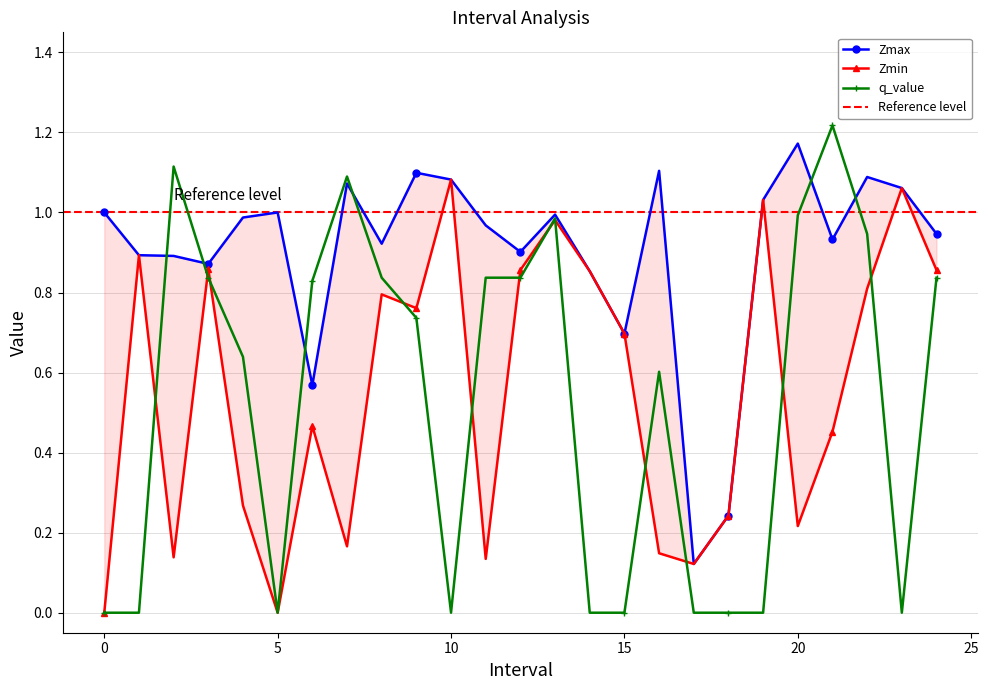

Reading left to right, list all the values displayed in this chart.

Zmax: 1.0	0.9	0.9	0.9	1.0	1.0	0.6	1.1	0.9	1.1	1.1	1.0	0.9	1.0	0.9	0.7	1.1	0.1	0.2	1.0	1.2	0.9	1.1	1.1	0.9
Zmin: 0.0	0.9	0.1	0.9	0.3	0.0	0.5	0.2	0.8	0.8	1.1	0.1	0.9	1.0	0.9	0.7	0.1	0.1	0.2	1.0	0.2	0.5	0.8	1.1	0.9
q_value: 0.0	0.0	1.1	0.8	0.6	0.0	0.8	1.1	0.8	0.7	0.0	0.8	0.8	1.0	0.0	0.0	0.6	0.0	0.0	0.0	1.0	1.2	0.9	0.0	0.8